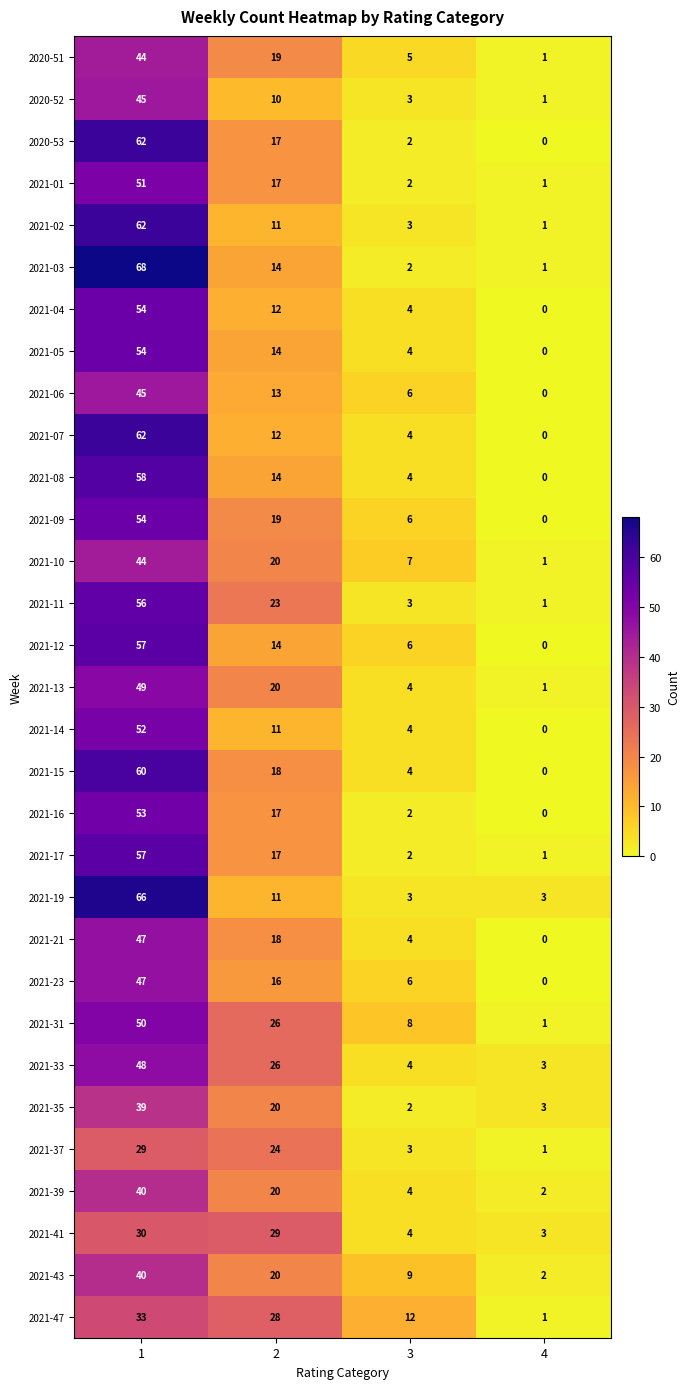

At how many categories does at least one series exceed 26?

2